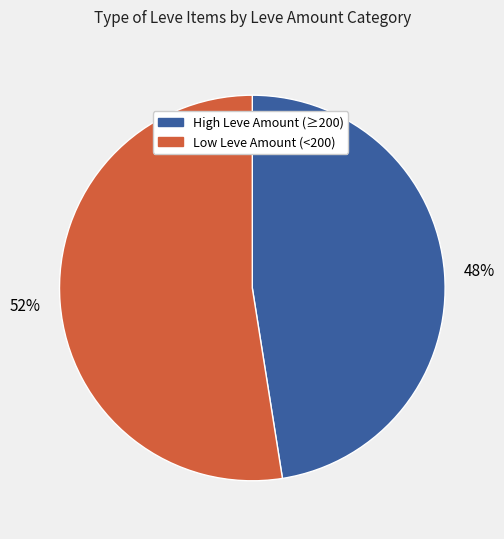

Count the number of slices in the pie.

2